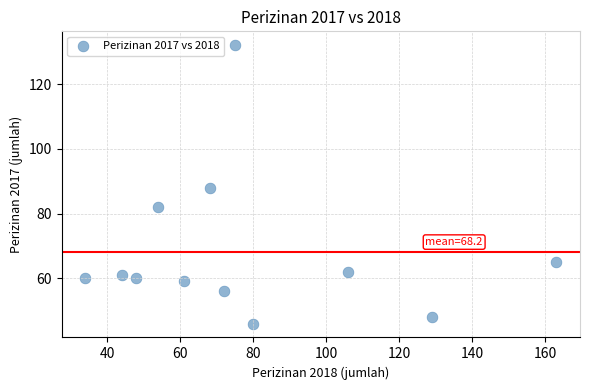

What is the range of Y values (max minus min)?

86